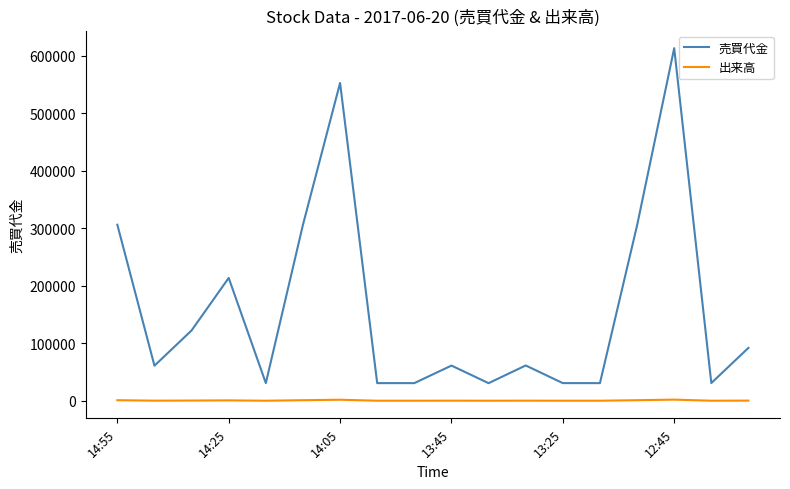

True or false: 売買代金 and 出来高 cross at least once.

False